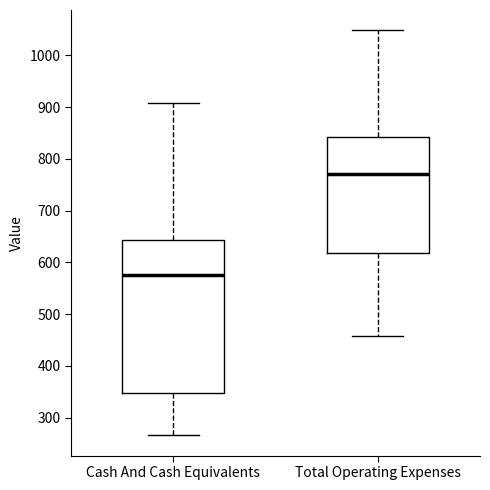

Which box is the tallest, from its lower edge to its upper edge?

Cash And Cash Equivalents